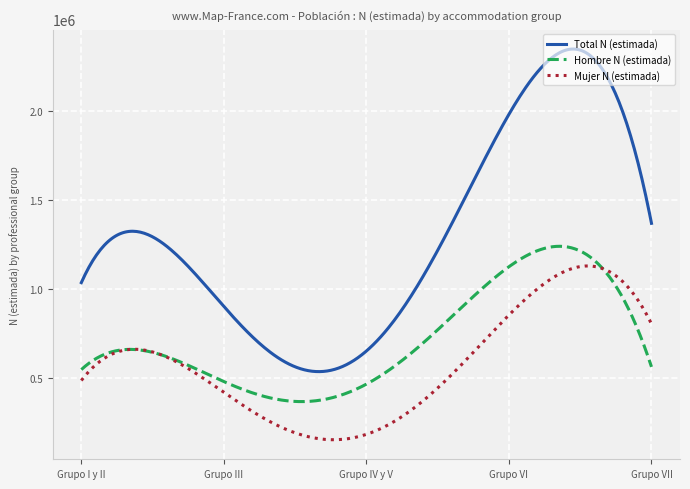

What is the difference between the maximum and minimum values in the Mujer N (estimada) series?

974495.0